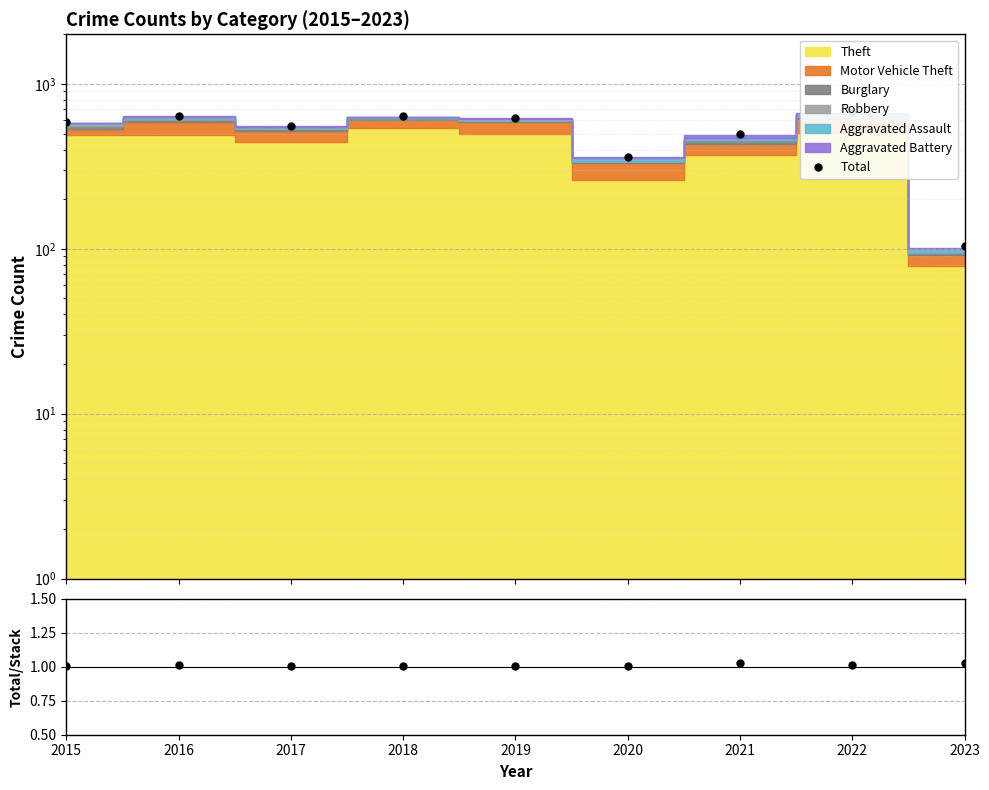

Is the value of Total/Stacked at 2019 greater than the value of Total at 2022?

No